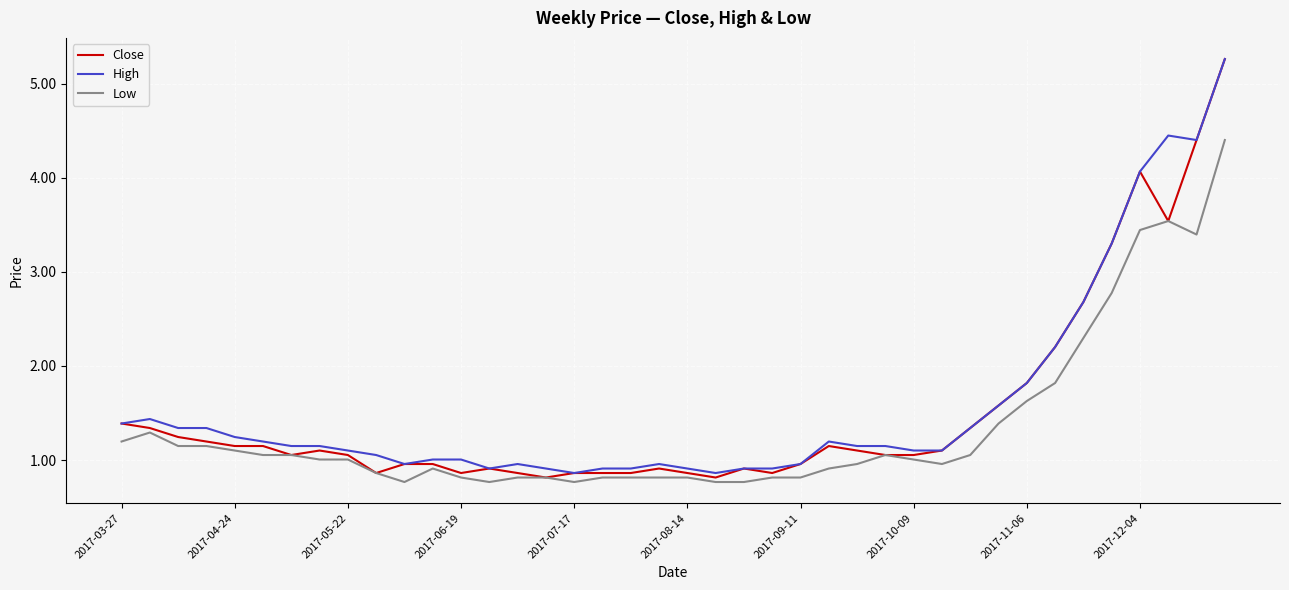

Reading left to right, transcribe all the data shown in this chart.

Close: 1.4	1.3	1.2	1.2	1.1	1.1	1.1	1.1	1.1	0.9	1.0	1.0	0.9	0.9	0.9	0.8	0.9	0.9	0.9	0.9	0.9	0.8	0.9	0.9	1.0	1.1	1.1	1.1	1.1	1.1	1.3	1.6	1.8	2.2	2.7	3.3	4.1	3.5	4.4	5.3
High: 1.4	1.4	1.3	1.3	1.2	1.2	1.1	1.1	1.1	1.1	1.0	1.0	1.0	0.9	1.0	0.9	0.9	0.9	0.9	1.0	0.9	0.9	0.9	0.9	1.0	1.2	1.1	1.1	1.1	1.1	1.3	1.6	1.8	2.2	2.7	3.3	4.1	4.5	4.4	5.3
Low: 1.2	1.3	1.1	1.1	1.1	1.1	1.1	1.0	1.0	0.9	0.8	0.9	0.8	0.8	0.8	0.8	0.8	0.8	0.8	0.8	0.8	0.8	0.8	0.8	0.8	0.9	1.0	1.1	1.0	1.0	1.1	1.4	1.6	1.8	2.3	2.8	3.4	3.5	3.4	4.4